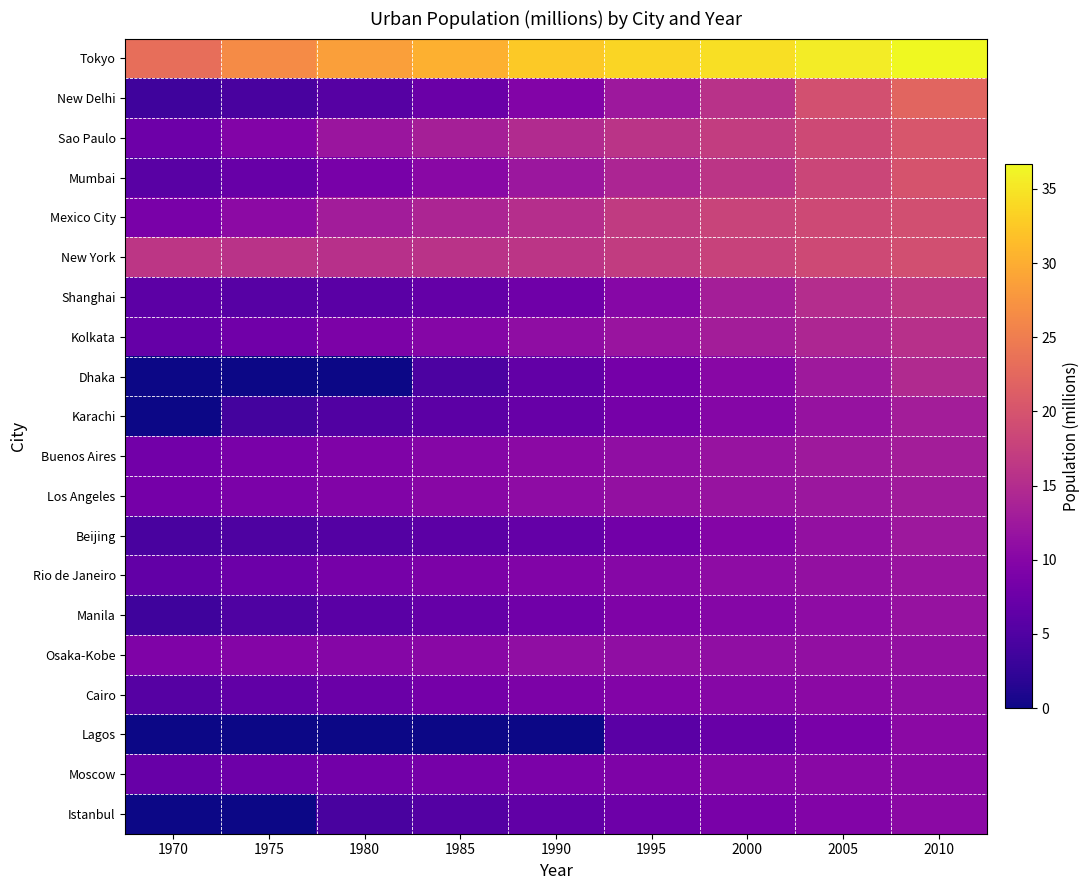

At which category is the sum across all series the highest?

2010